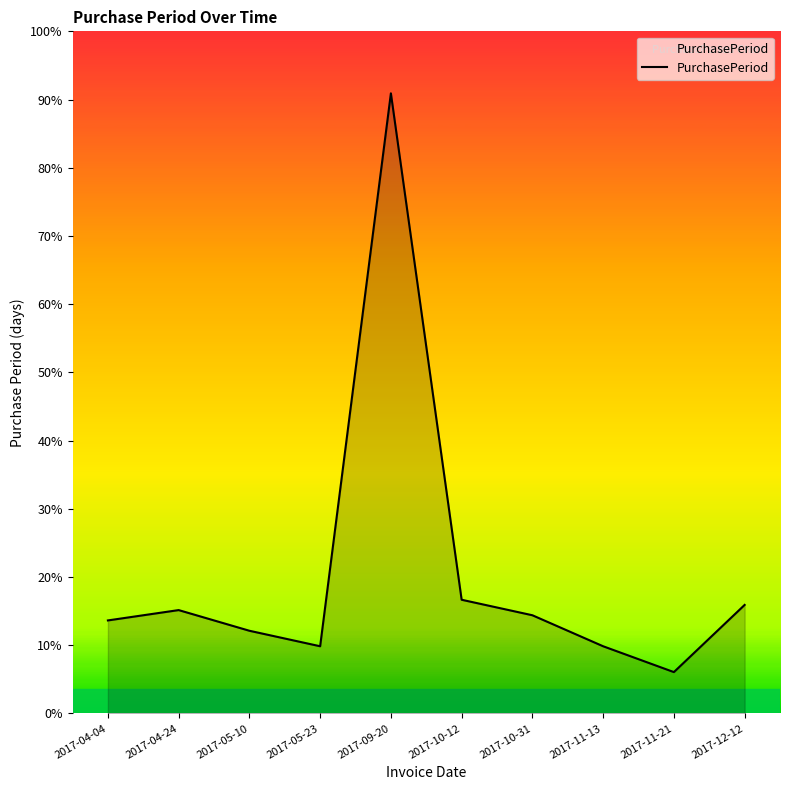

Does the chart display data point markers on the line(s)?

No